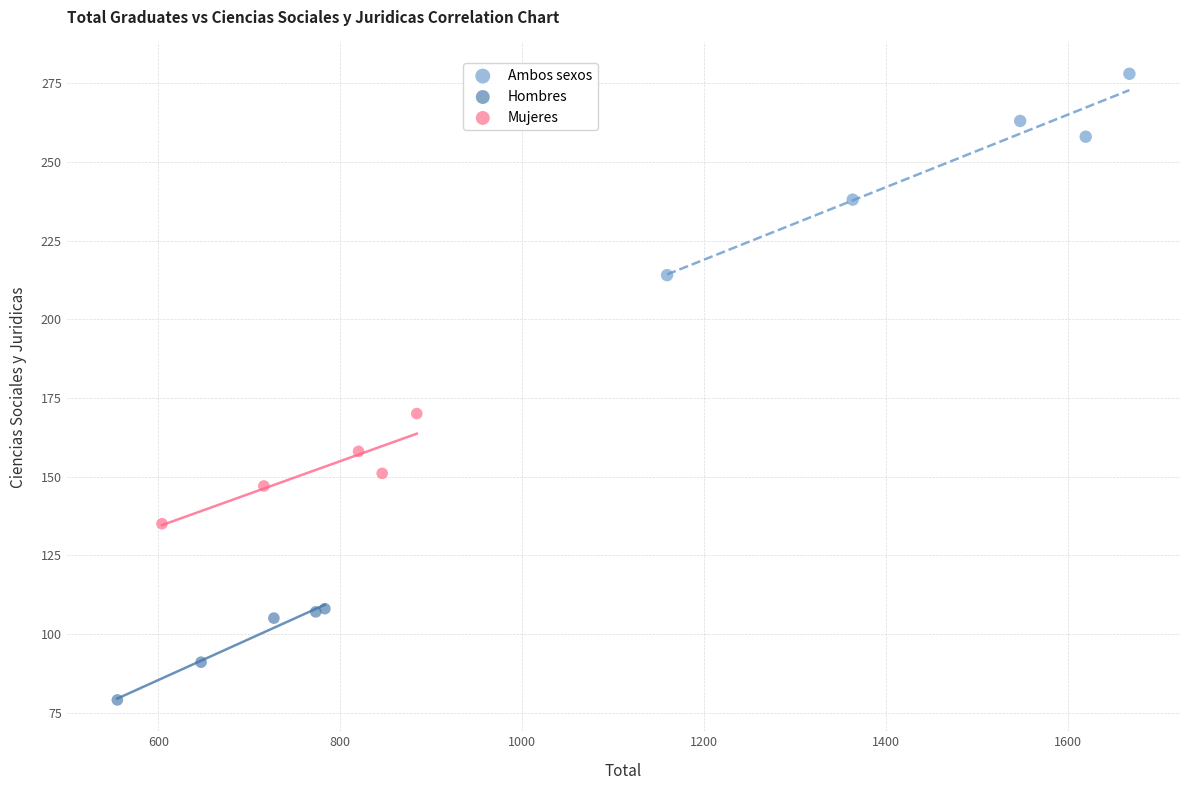

Which series has the largest Y range (max minus min)?

Ambos sexos